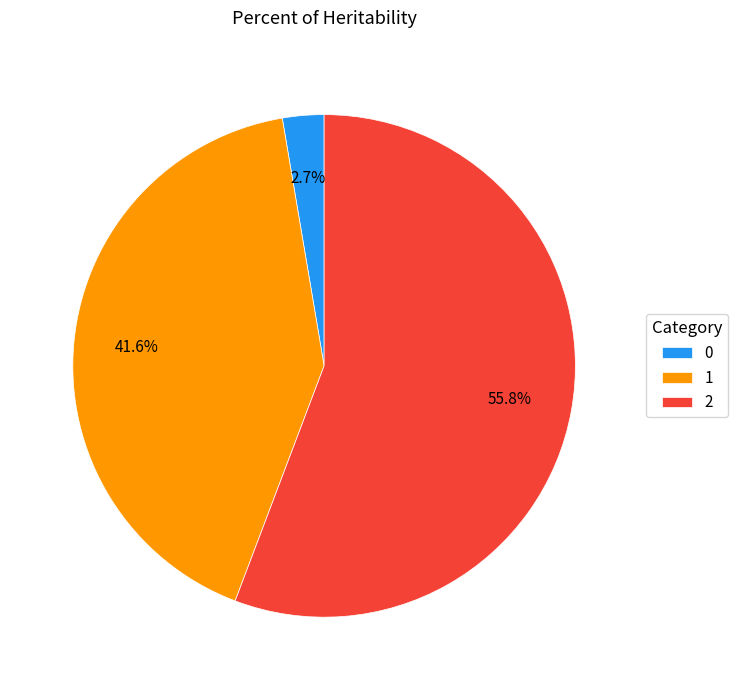

How many segments does this pie chart have?

3